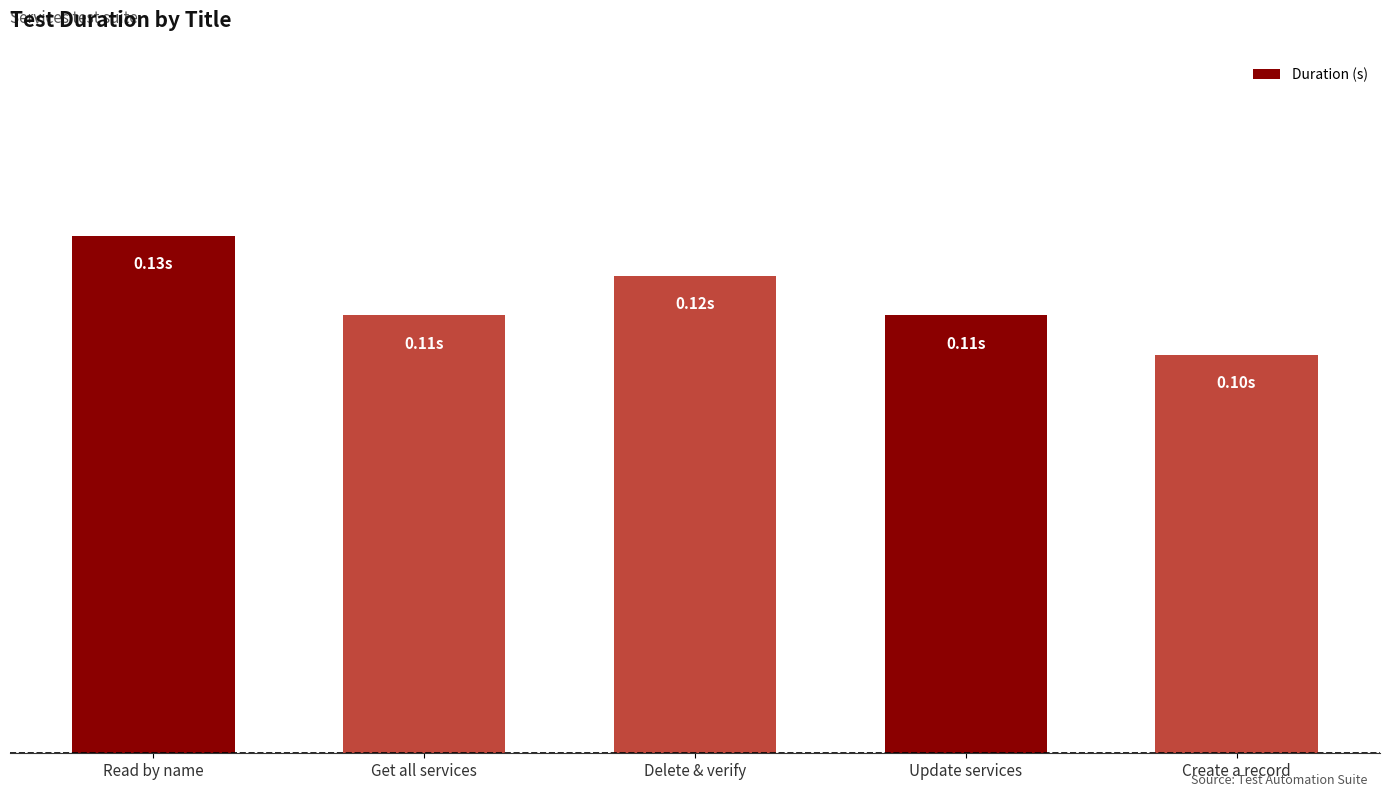

The chart shows a value of 0.1 at Delete & verify. True or false?

False